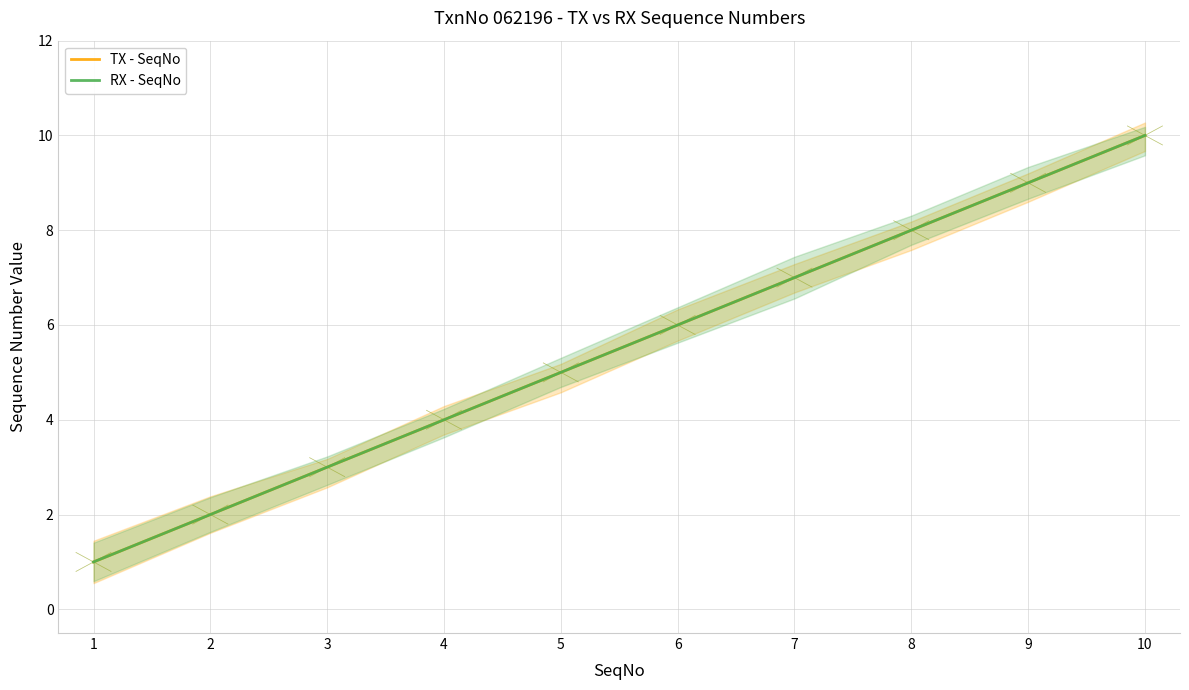

What is the value of the TX - SeqNo point at the 10th from the left?

10